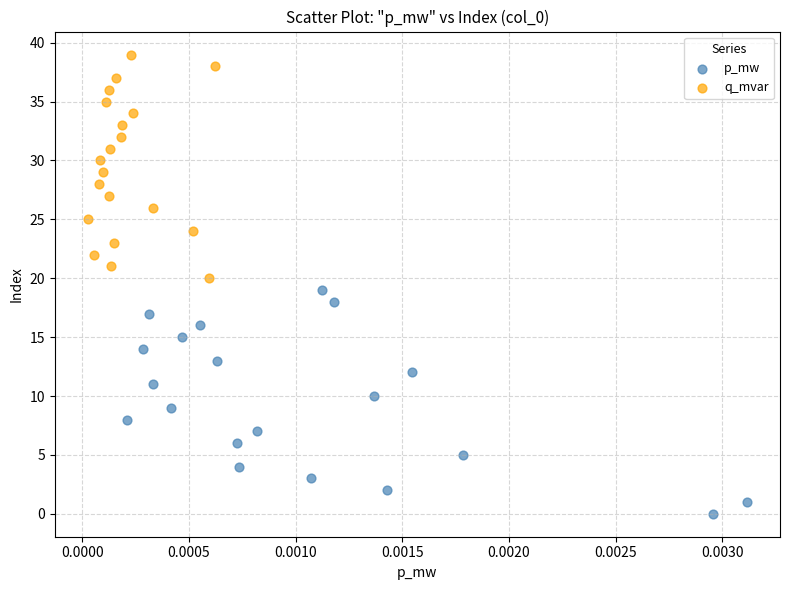

Which series reaches the maximum Y coordinate?

q_mvar